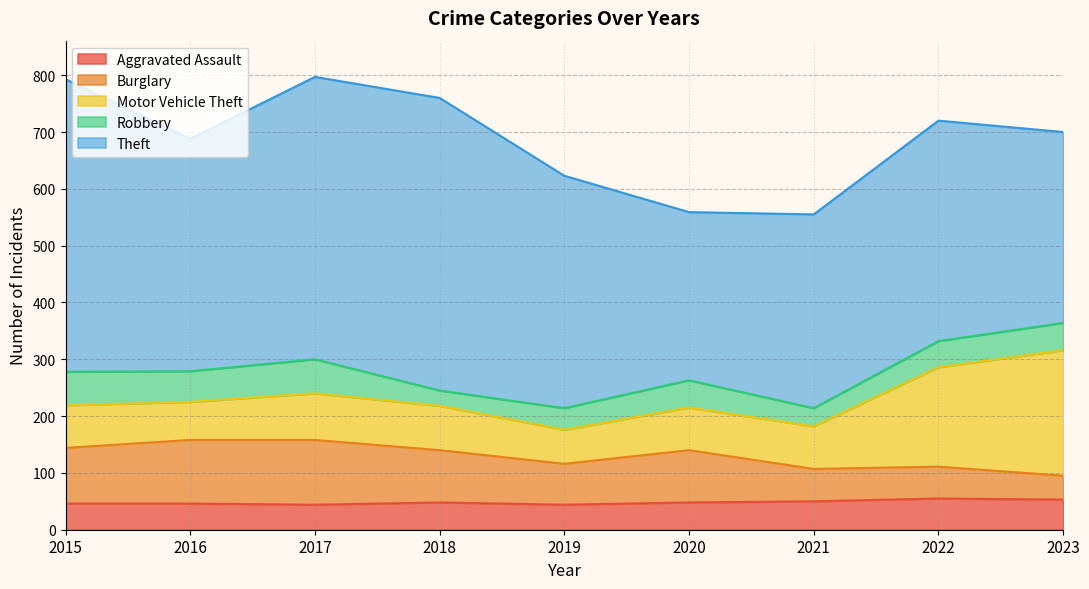

At which label is Burglary closest to 78?

2019